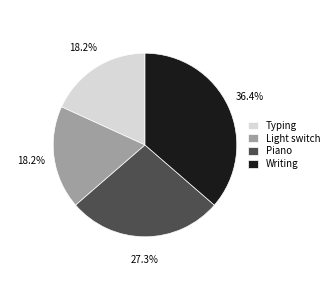

Which has a higher value, Typing or Writing?

Writing